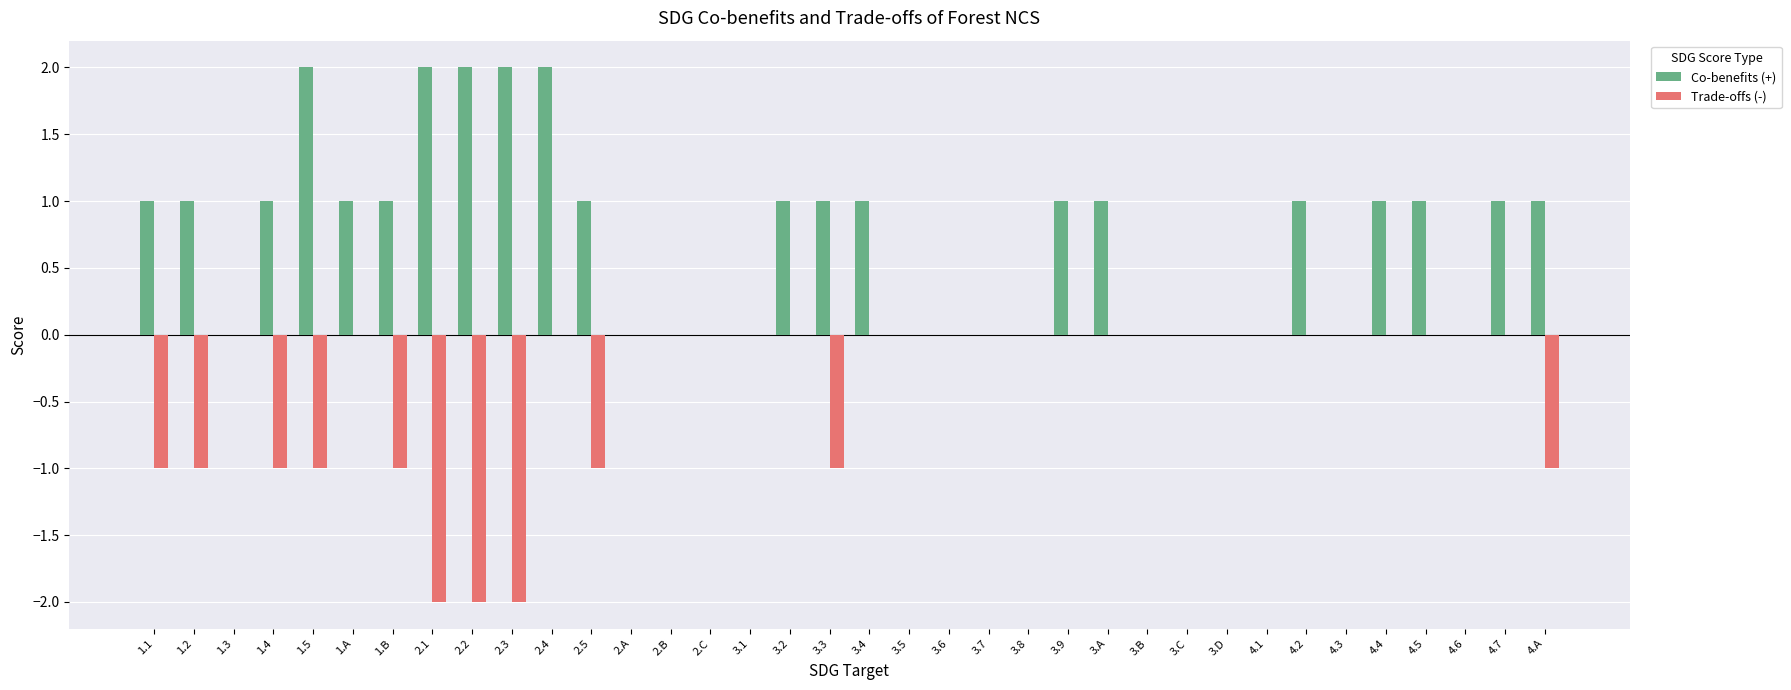

Which series changed the most between 3.9 and 3.C?

Co-benefits (+)